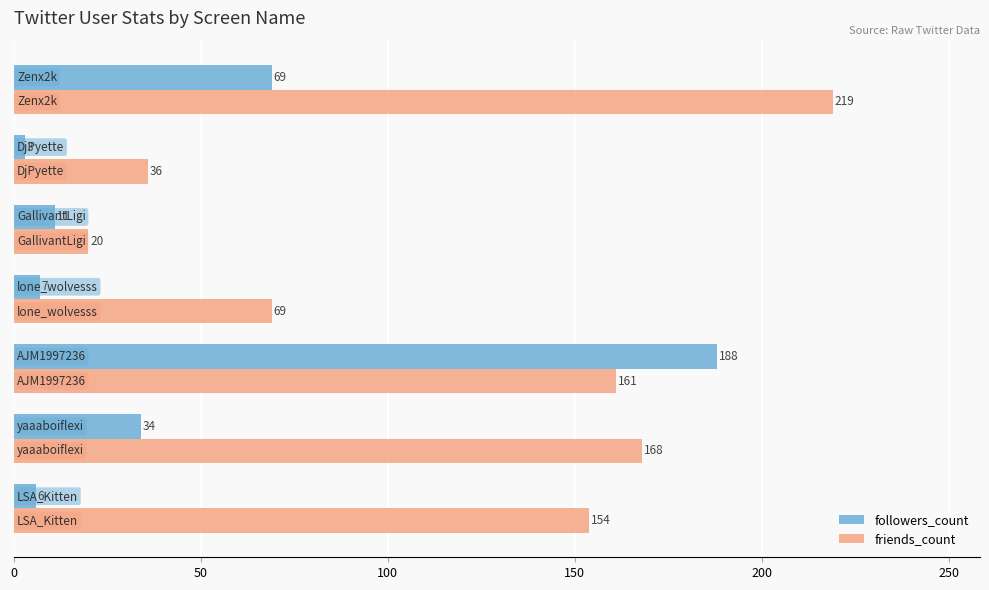

What is the difference between the second highest and minimum values in the friends_count series?

148